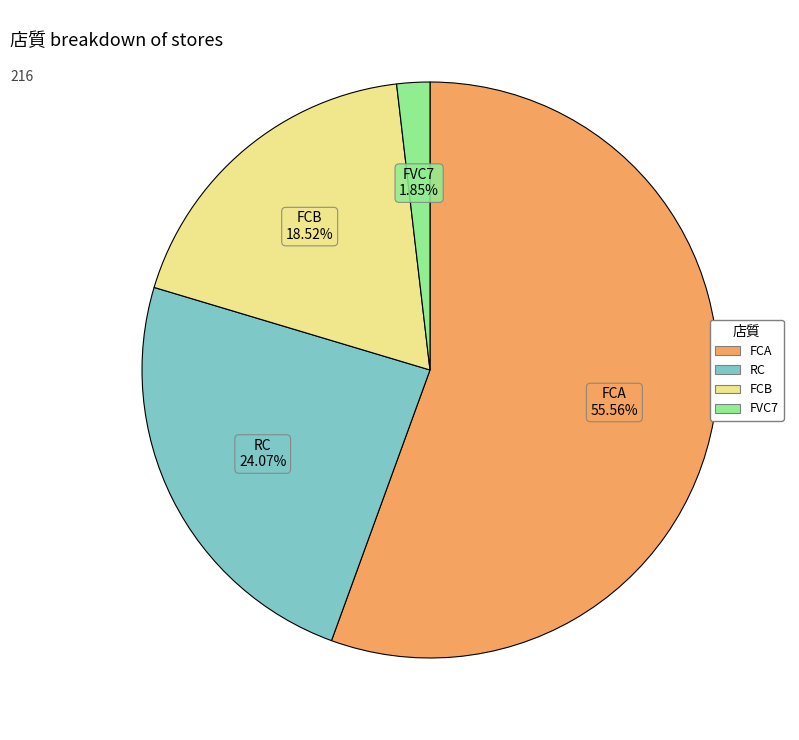

Which category accounts for the majority?

FCA